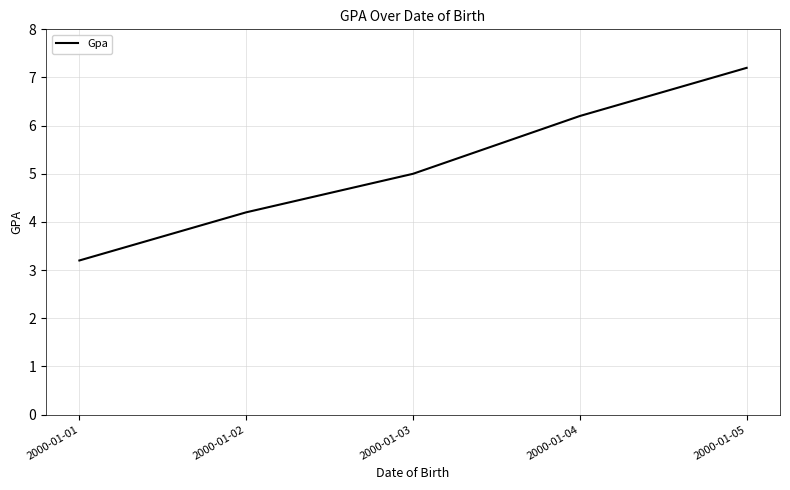

List the labels in order of value, smallest first.

2000-01-01, 2000-01-02, 2000-01-03, 2000-01-04, 2000-01-05